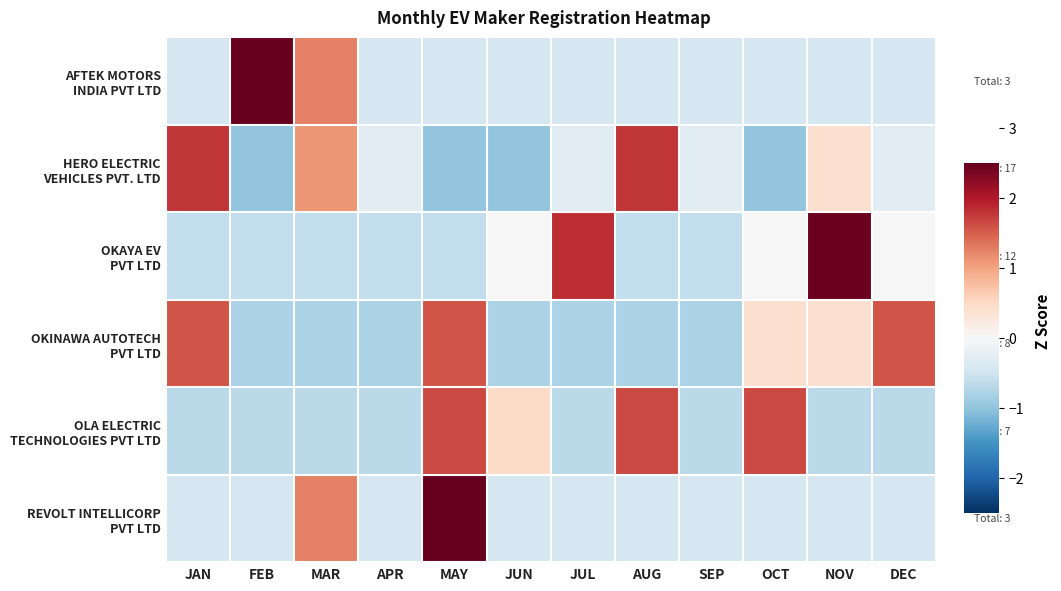

At JUL, list the series in order from largest to smallest.

OKAYA EV PVT LTD, HERO ELECTRIC VEHICLES PVT. LTD, AFTEK MOTORS INDIA PVT LTD, REVOLT INTELLICORP PVT LTD, OLA ELECTRIC TECHNOLOGIES PVT LTD, OKINAWA AUTOTECH PVT LTD